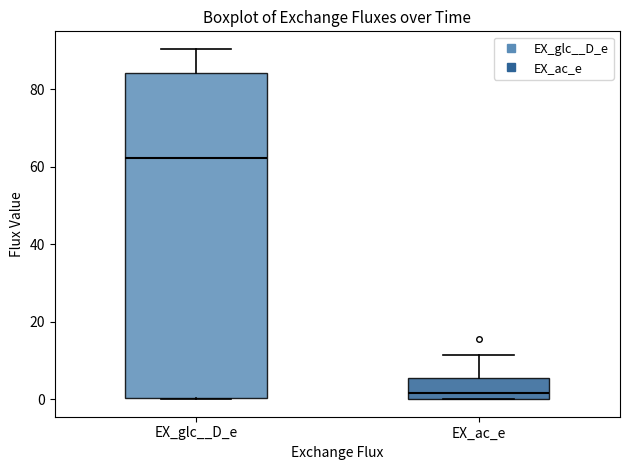

Reading left to right, transcribe this box plot: for each box, give where its median line is, the range the box spans, and where its two whiskers end, as read against the y-axis. The values are not printed on the chart, so give them approximately, as read against the axis.

EX_glc__D_e: median 62, box 0 to 84, whiskers 0 to 90
EX_ac_e: median 2, box 0 to 6, whiskers 0 to 12